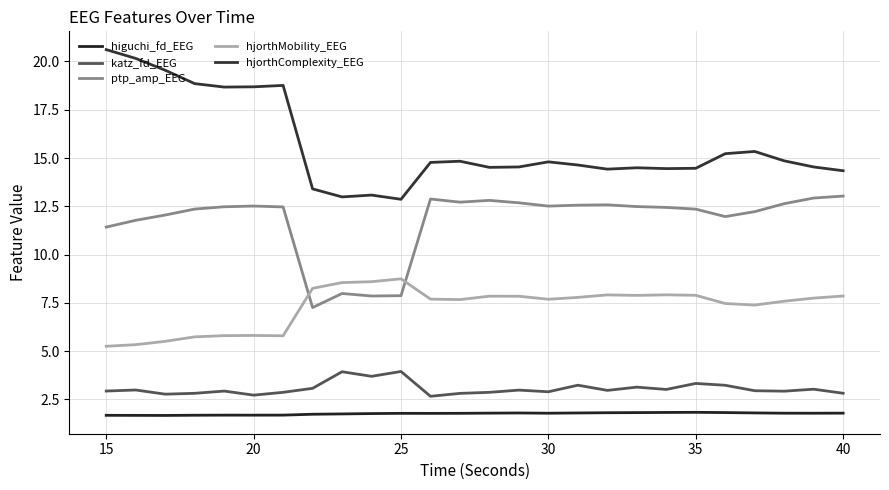

What is the lowest value of the hjorthComplexity_EEG series?

12.9